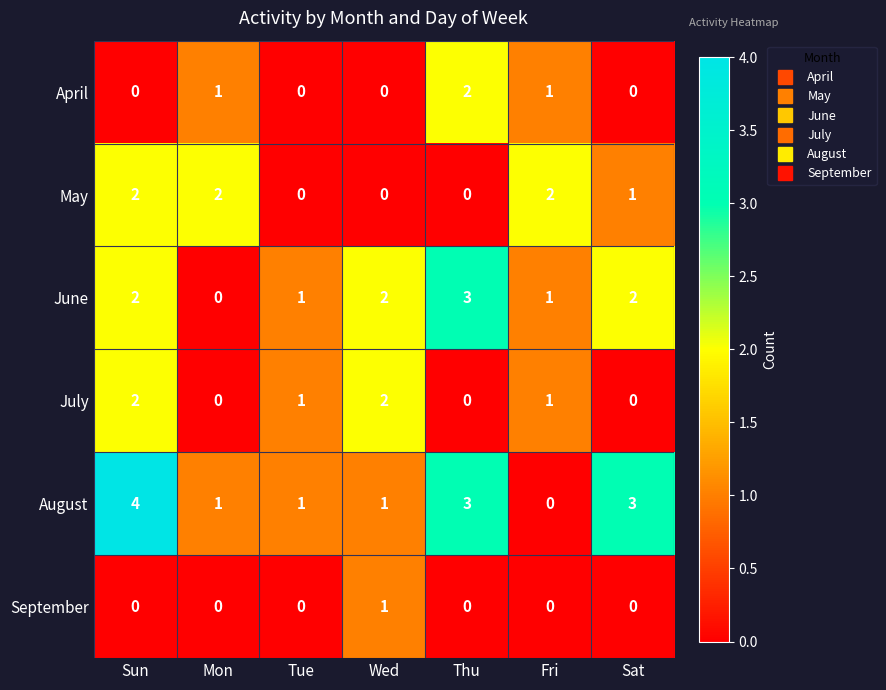

What is the sum of the August values at Sat and Tue?

4